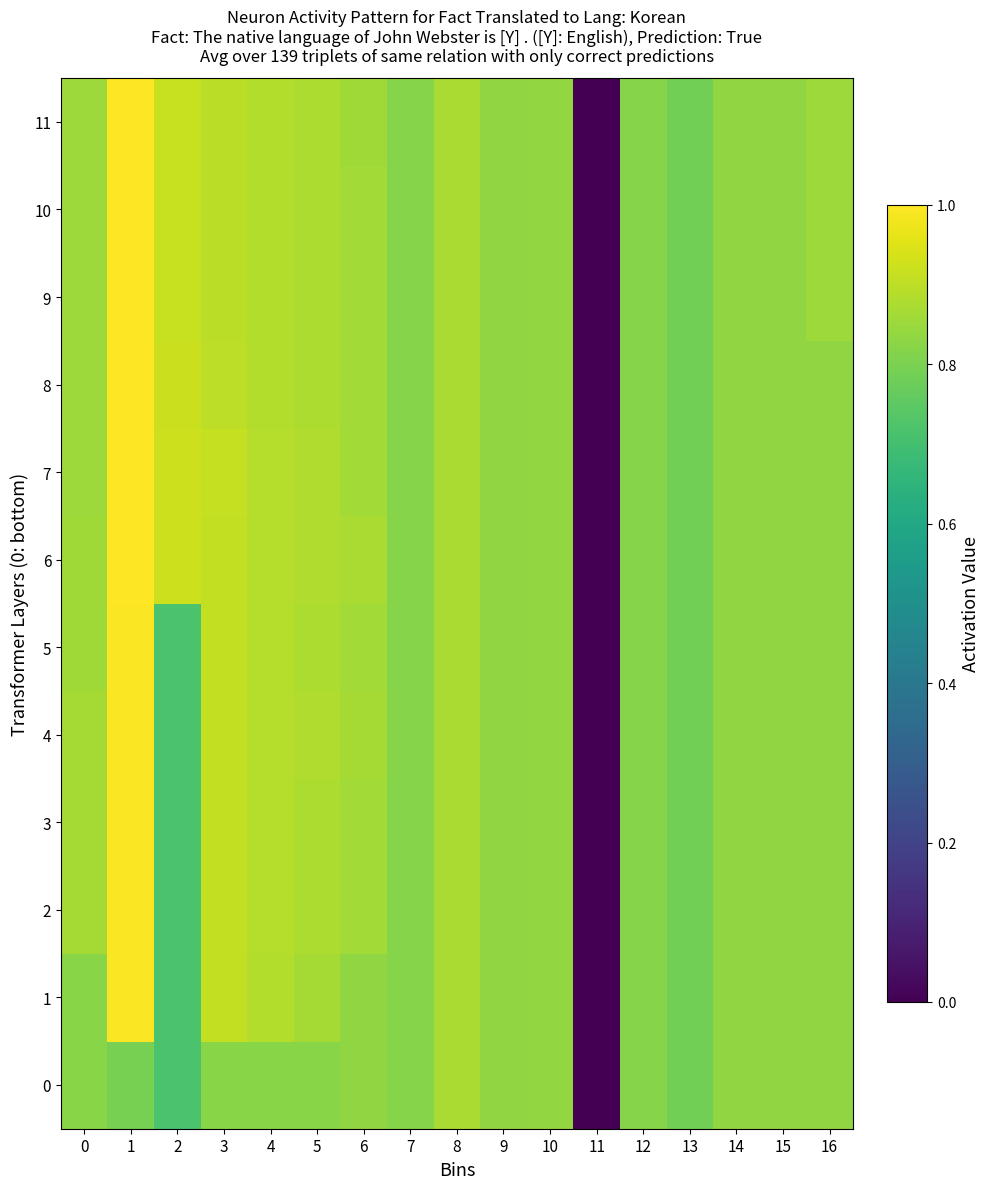

Reading left to right, extract all data points from this chart.

0: 0=0.8	1=0.8	2=0.7	3=0.8	4=0.8	5=0.8	6=0.8	7=0.8	8=0.9	9=0.8	10=0.8	11=0.0	12=0.8	13=0.8	14=0.8	15=0.8	16=0.8
1: 0=0.8	1=1.0	2=0.7	3=0.9	4=0.9	5=0.9	6=0.8	7=0.8	8=0.9	9=0.8	10=0.8	11=0.0	12=0.8	13=0.8	14=0.8	15=0.8	16=0.8
2: 0=0.9	1=1.0	2=0.7	3=0.9	4=0.9	5=0.9	6=0.9	7=0.8	8=0.9	9=0.8	10=0.8	11=0.0	12=0.8	13=0.8	14=0.8	15=0.8	16=0.8
3: 0=0.9	1=1.0	2=0.7	3=0.9	4=0.9	5=0.9	6=0.9	7=0.8	8=0.9	9=0.8	10=0.8	11=0.0	12=0.8	13=0.8	14=0.8	15=0.8	16=0.8
4: 0=0.9	1=1.0	2=0.7	3=0.9	4=0.9	5=0.9	6=0.9	7=0.8	8=0.9	9=0.8	10=0.8	11=0.0	12=0.8	13=0.8	14=0.8	15=0.8	16=0.8
5: 0=0.9	1=1.0	2=0.7	3=0.9	4=0.9	5=0.9	6=0.9	7=0.8	8=0.9	9=0.8	10=0.8	11=0.0	12=0.8	13=0.8	14=0.8	15=0.8	16=0.8
6: 0=0.9	1=1.0	2=0.9	3=0.9	4=0.9	5=0.9	6=0.9	7=0.8	8=0.9	9=0.8	10=0.8	11=0.0	12=0.8	13=0.8	14=0.8	15=0.8	16=0.8
7: 0=0.9	1=1.0	2=0.9	3=0.9	4=0.9	5=0.9	6=0.9	7=0.8	8=0.9	9=0.8	10=0.8	11=0.0	12=0.8	13=0.8	14=0.8	15=0.8	16=0.8
8: 0=0.9	1=1.0	2=0.9	3=0.9	4=0.9	5=0.9	6=0.9	7=0.8	8=0.9	9=0.8	10=0.8	11=0.0	12=0.8	13=0.8	14=0.8	15=0.8	16=0.8
9: 0=0.9	1=1.0	2=0.9	3=0.9	4=0.9	5=0.9	6=0.9	7=0.8	8=0.9	9=0.8	10=0.8	11=0.0	12=0.8	13=0.8	14=0.8	15=0.8	16=0.9
10: 0=0.9	1=1.0	2=0.9	3=0.9	4=0.9	5=0.9	6=0.9	7=0.8	8=0.9	9=0.8	10=0.8	11=0.0	12=0.8	13=0.8	14=0.8	15=0.8	16=0.9
11: 0=0.9	1=1.0	2=0.9	3=0.9	4=0.9	5=0.9	6=0.9	7=0.8	8=0.9	9=0.8	10=0.8	11=0.0	12=0.8	13=0.8	14=0.8	15=0.8	16=0.9